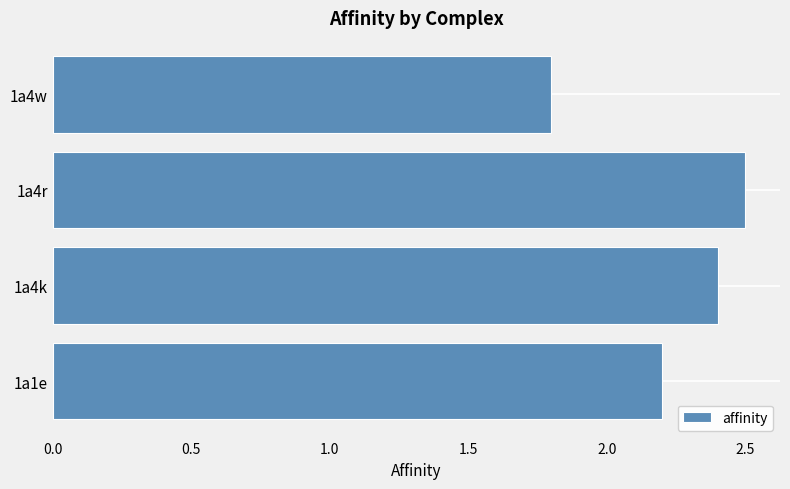

List the labels in order of value, smallest first.

1a4w, 1a1e, 1a4k, 1a4r